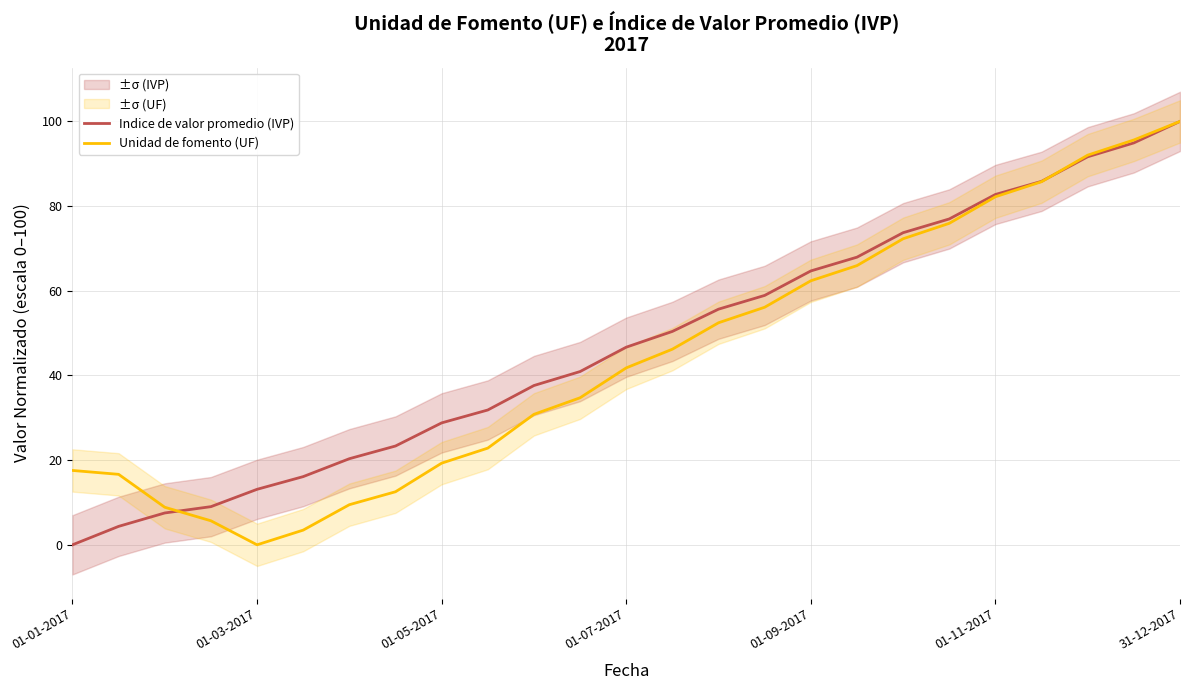

Is it true that Indice de valor promedio (IVP) equals 58.9 at 15?

True